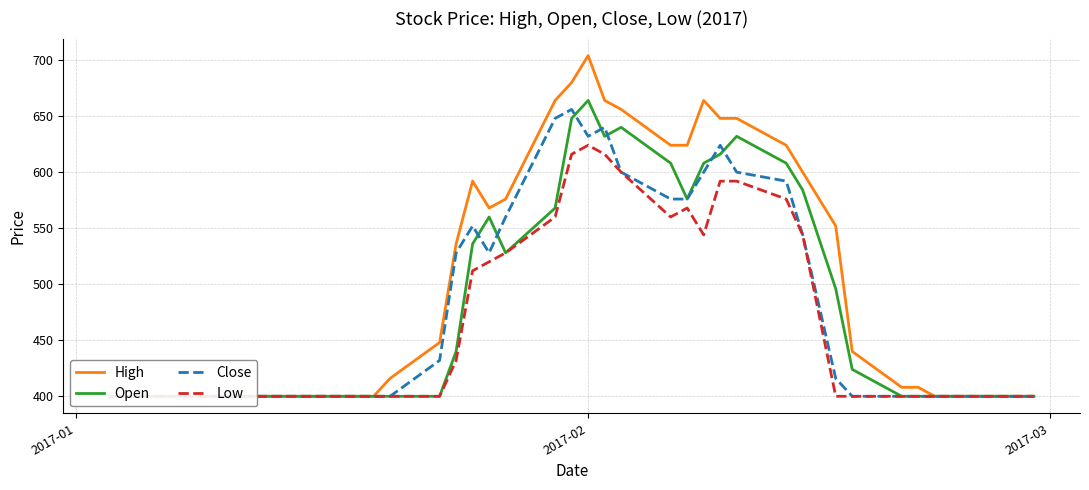

Which category has the lowest value in the Close series?

2017-01